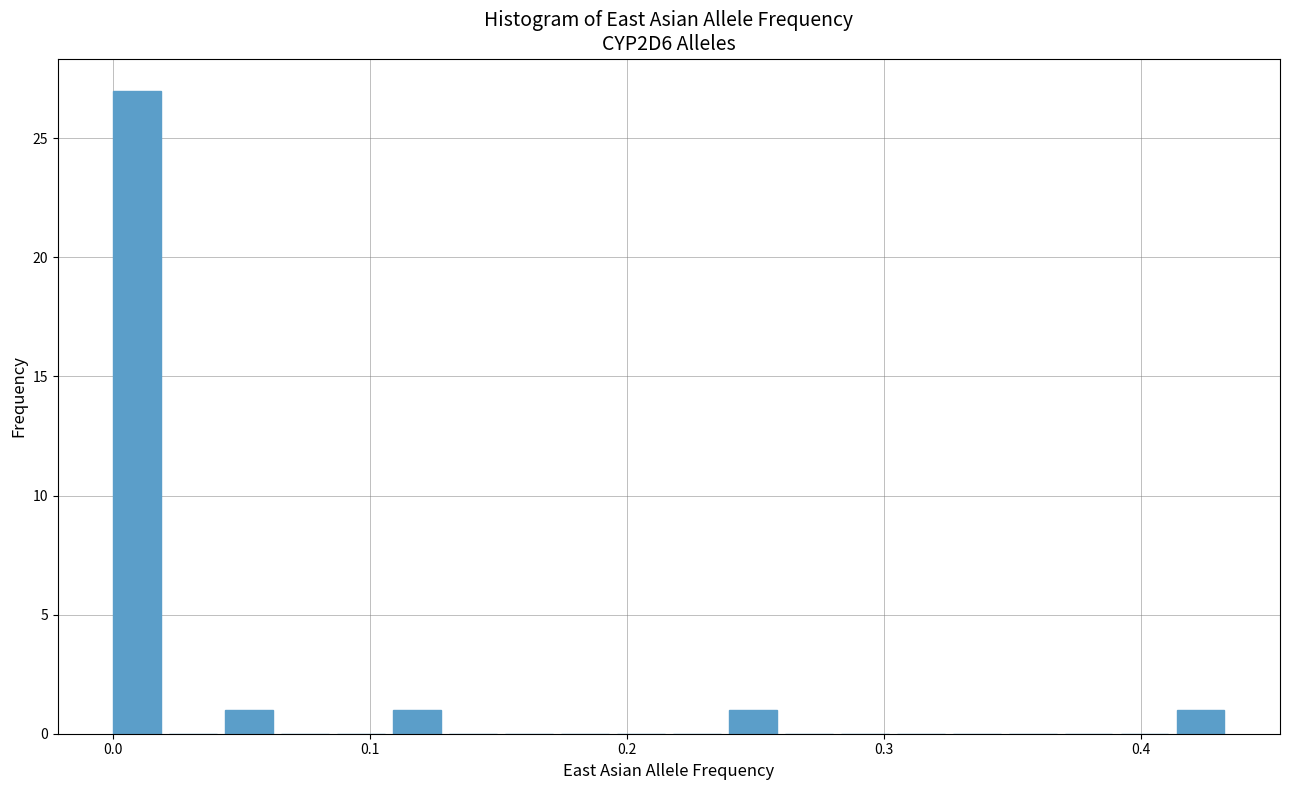

Read against the x-axis, roughly where is the centre of the tallest bar?

0.01